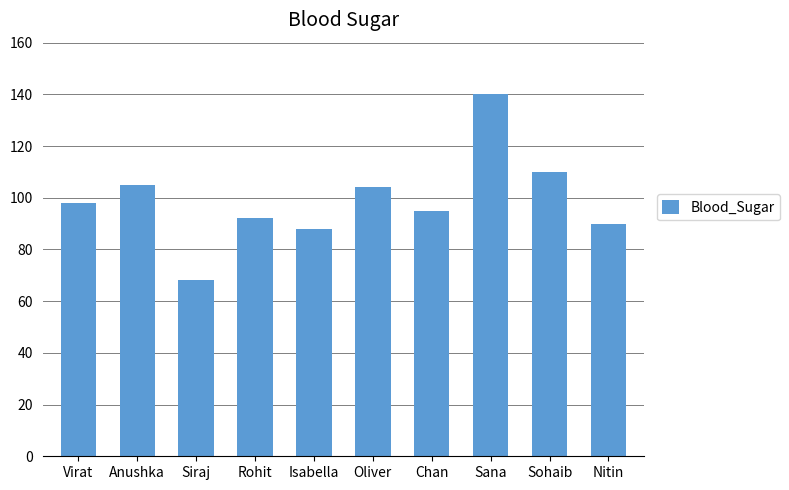

Reading left to right, extract all data points from this chart.

Virat=98	Anushka=105	Siraj=68	Rohit=92	Isabella=88	Oliver=104	Chan=95	Sana=140	Sohaib=110	Nitin=90